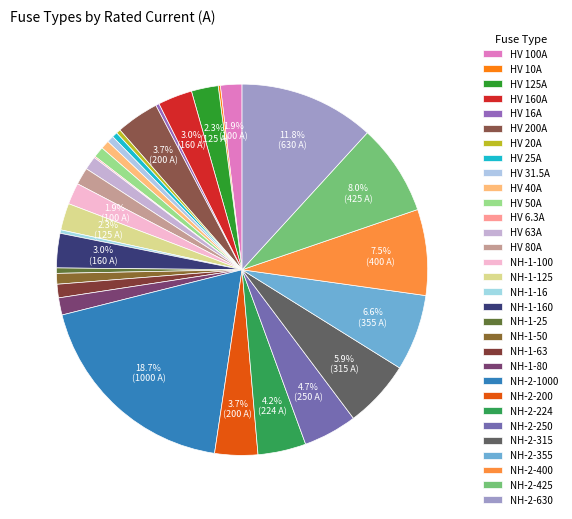

How many segments does this pie chart have?

31